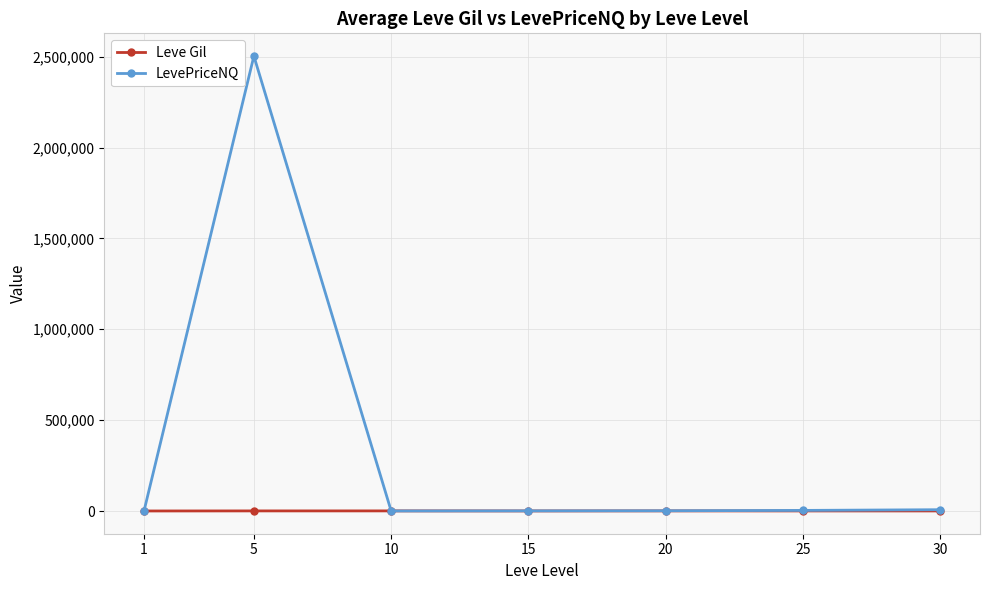

What is the difference between the LevePriceNQ values at 15 and 1?

1035.9